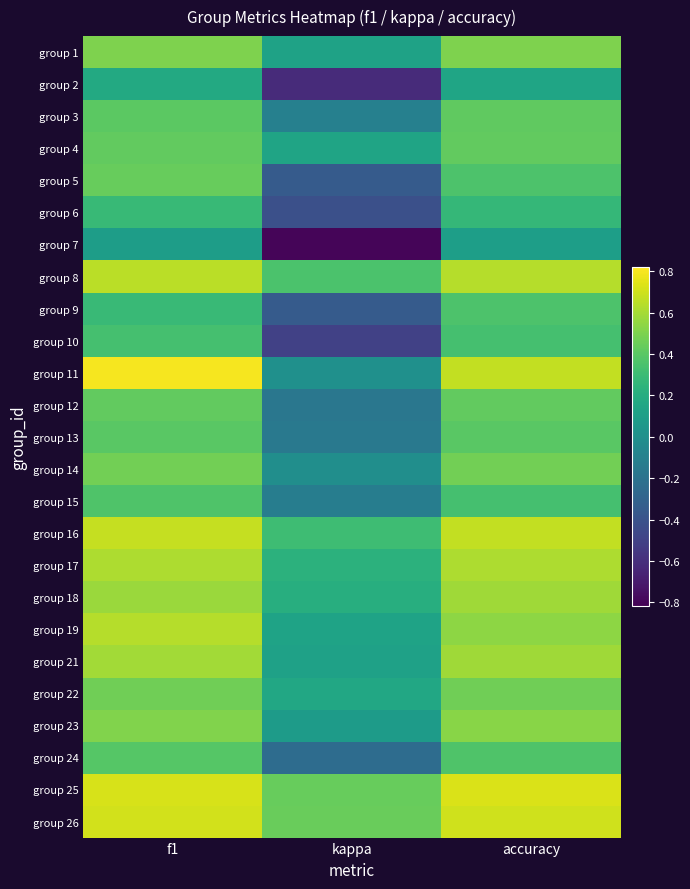

What is the greatest value displayed?

0.8